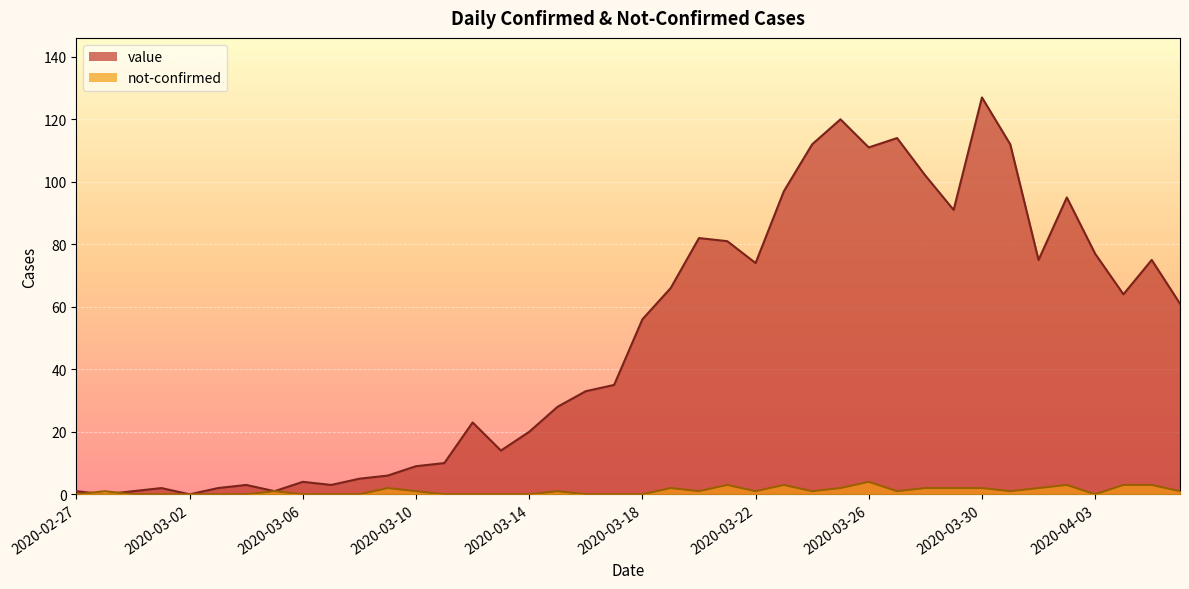

How many lines are shown in the chart?

2